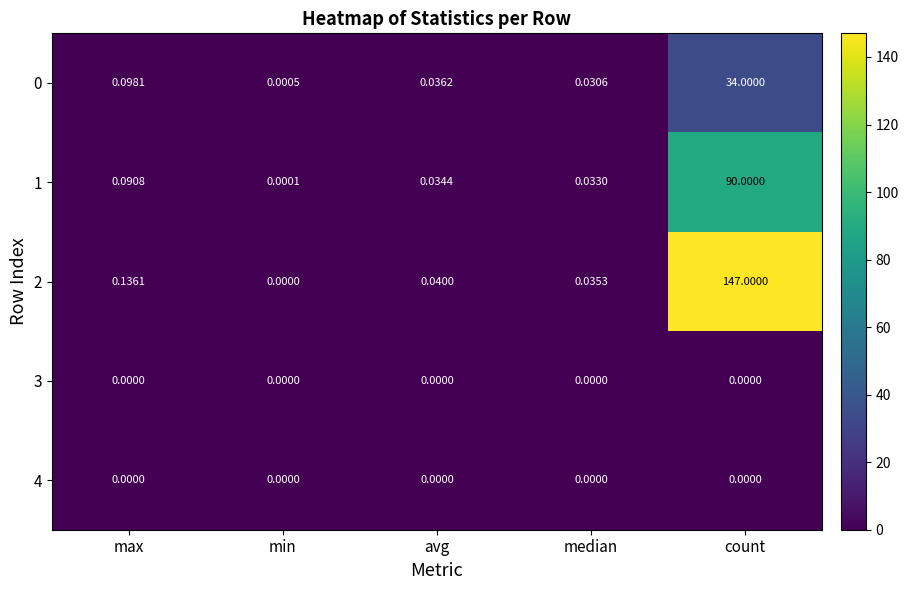

Which series has the largest range (max minus min)?

2